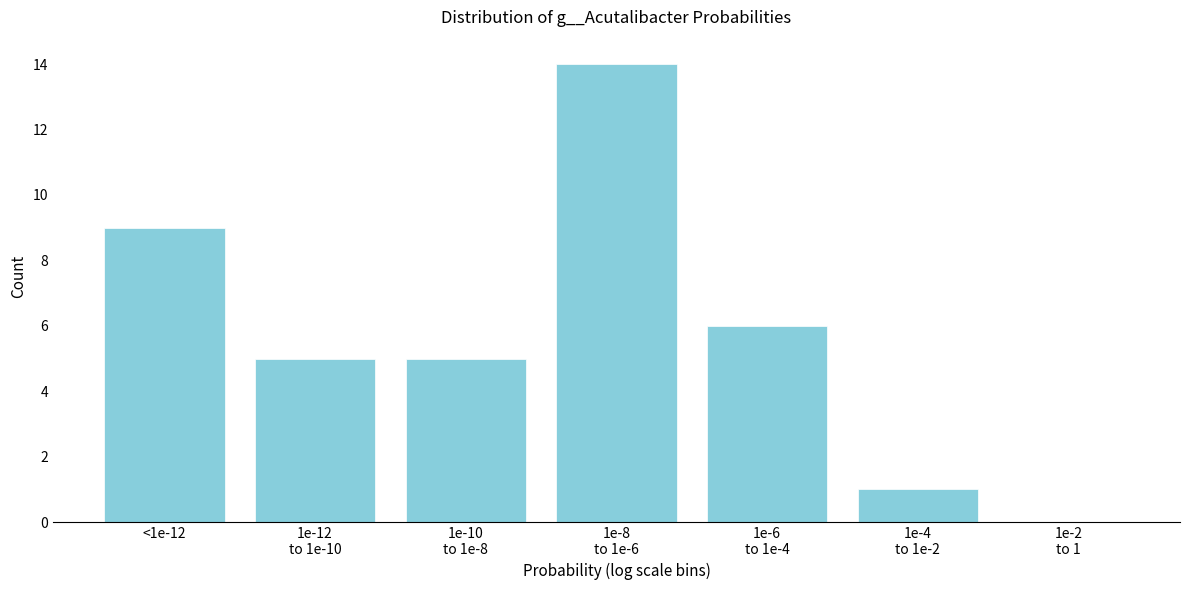

What is the sum of all values?

40